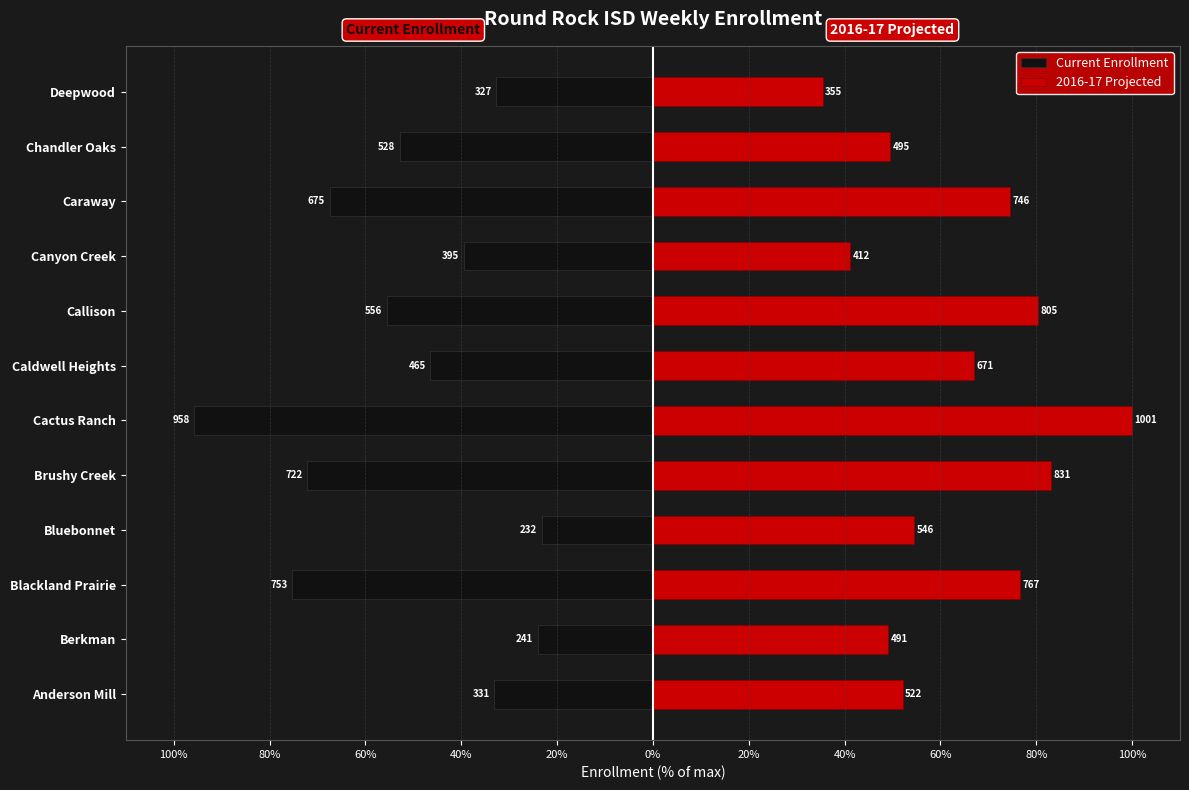

What is the smallest value displayed?

-95.7